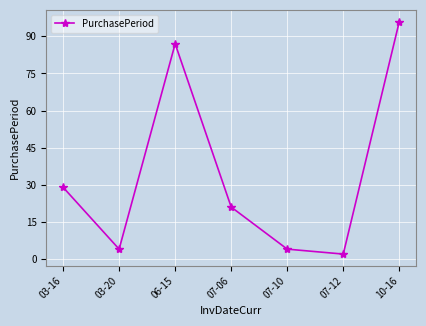

Reading left to right, transcribe all the data shown in this chart.

03-16=29	03-20=4	06-15=87	07-06=21	07-10=4	07-12=2	10-16=96